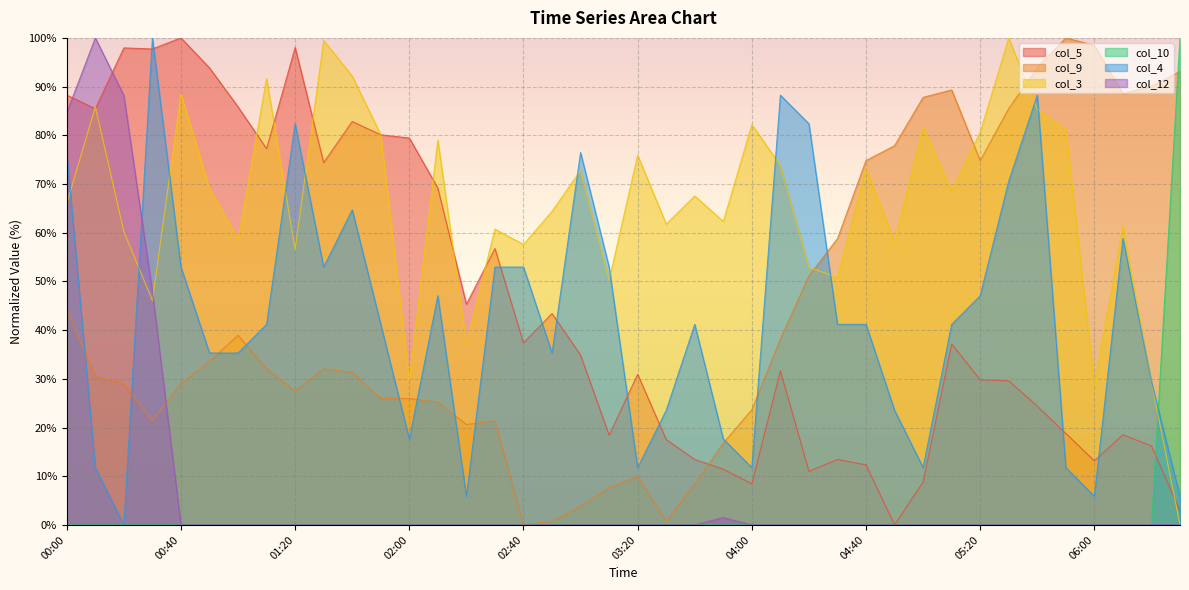

At which category does col_9 reach its first local valley?

00:30